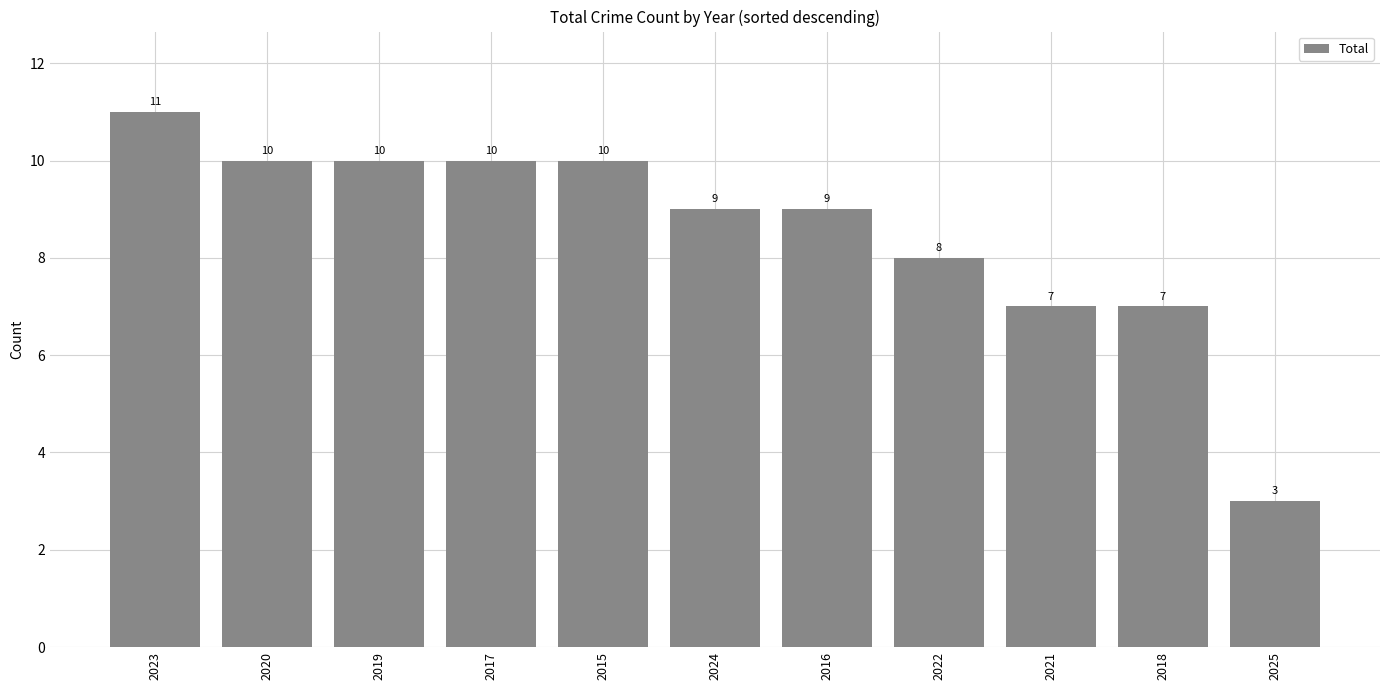

Are the bars horizontal?

No